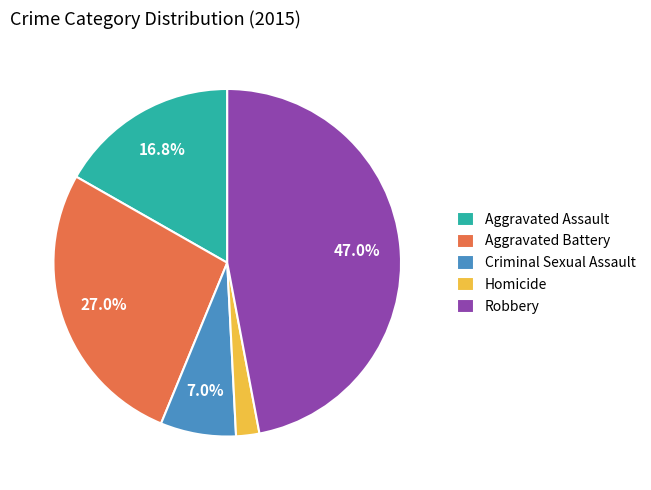

Rank the categories by value from lowest to highest.

Homicide, Criminal Sexual Assault, Aggravated Assault, Aggravated Battery, Robbery